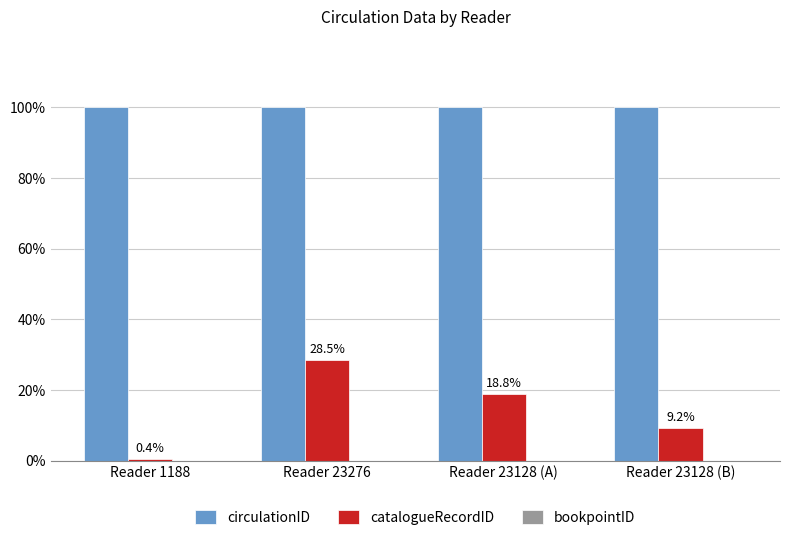

What is the maximum value shown in the chart?

100.0